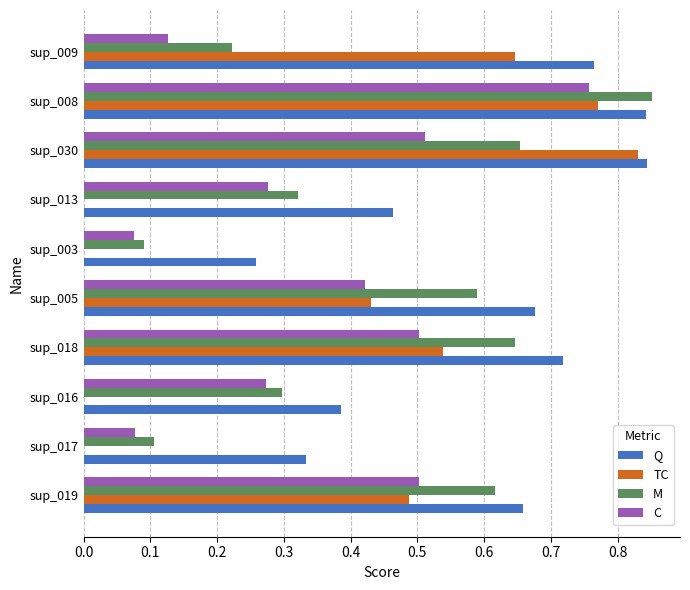

Which series changed the most between sup_013 and sup_009?

TC